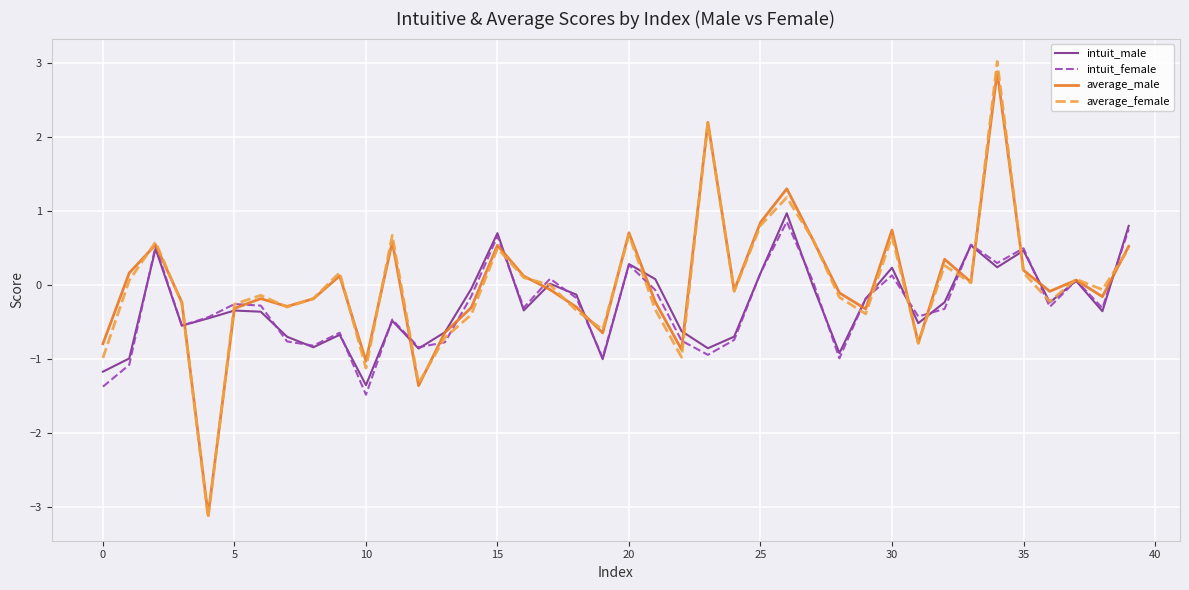

What are all the series names shown in the legend?

intuit_male, intuit_female, average_male, average_female